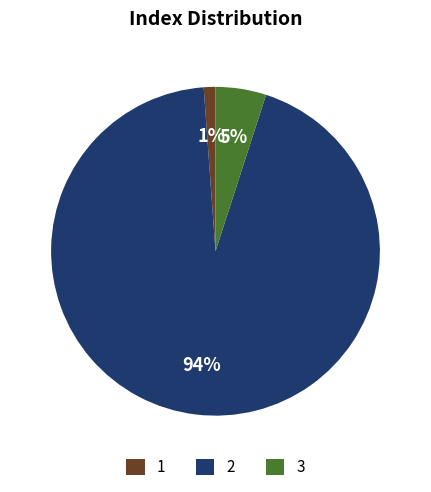

Between 3 and 1, which is larger?

3